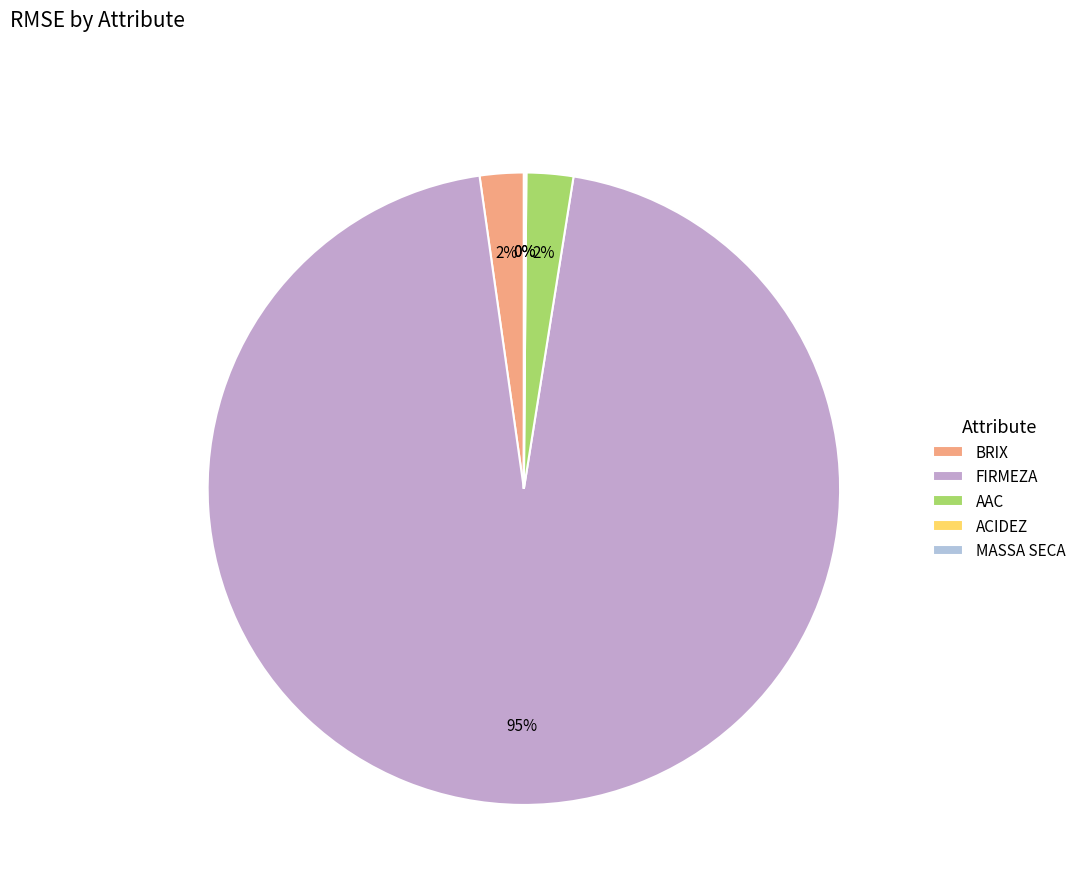

To the nearest percent, what is the difference between the FIRMEZA and ACIDEZ slice percentages?

95%